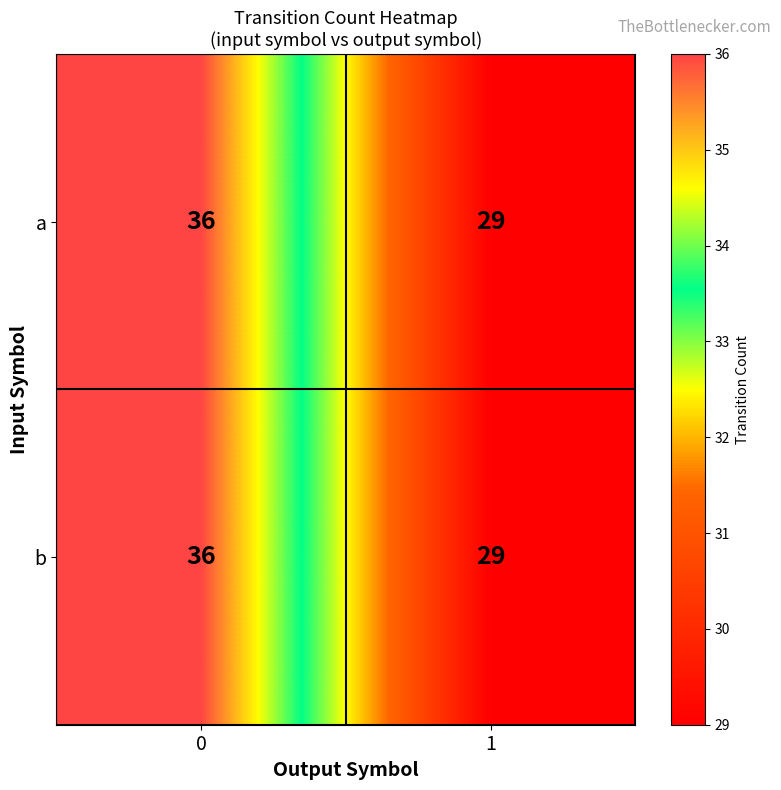

How many data points does each series have?

2